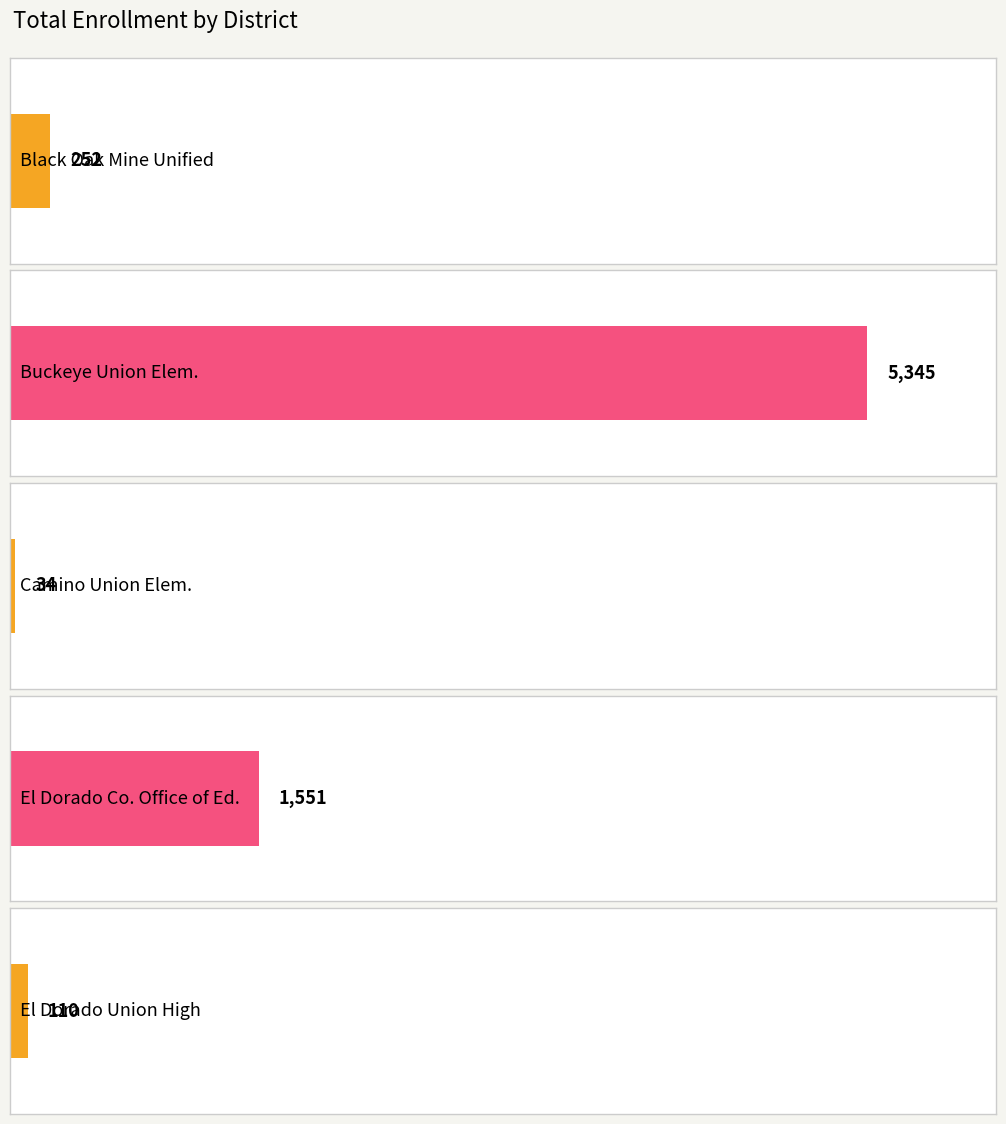

What is the sum of the values at El Dorado Union High and Camino Union Elementary?

144